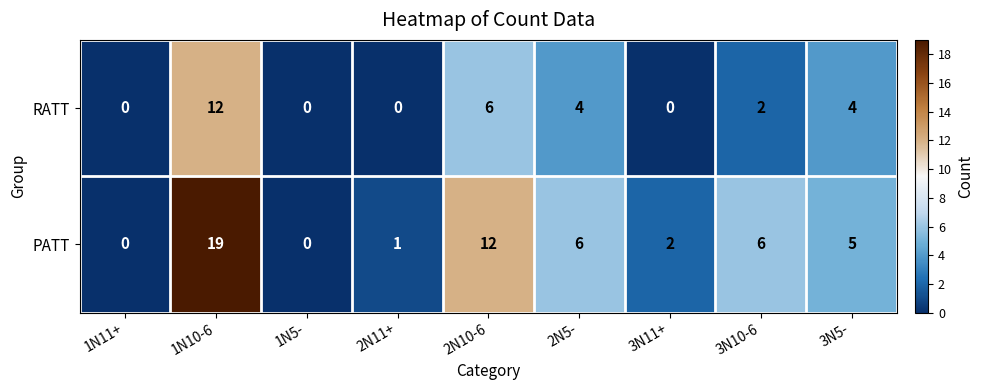

What is the sum of all RATT values?

28